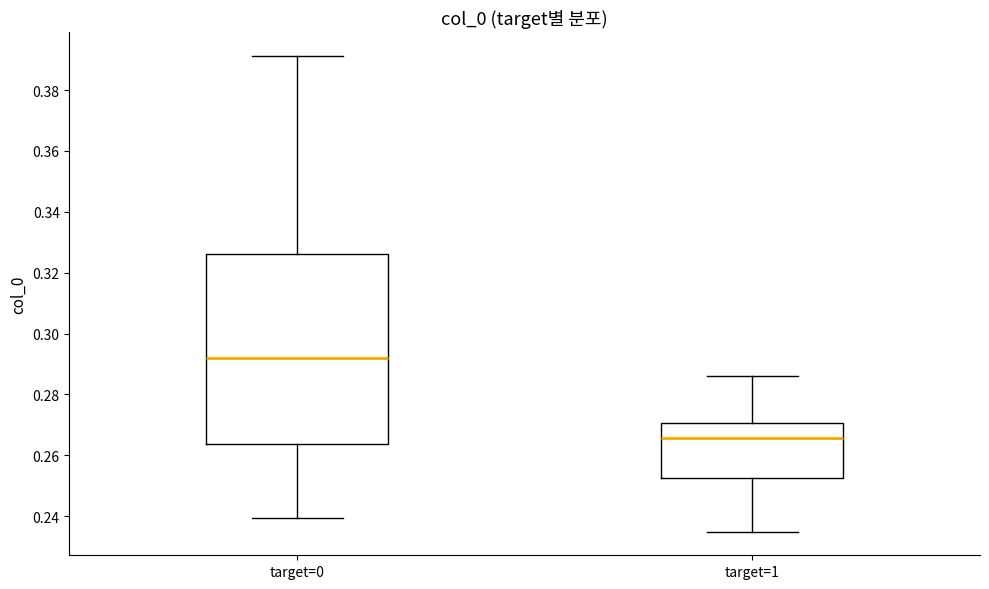

Which box is the tallest, from its lower edge to its upper edge?

target=0